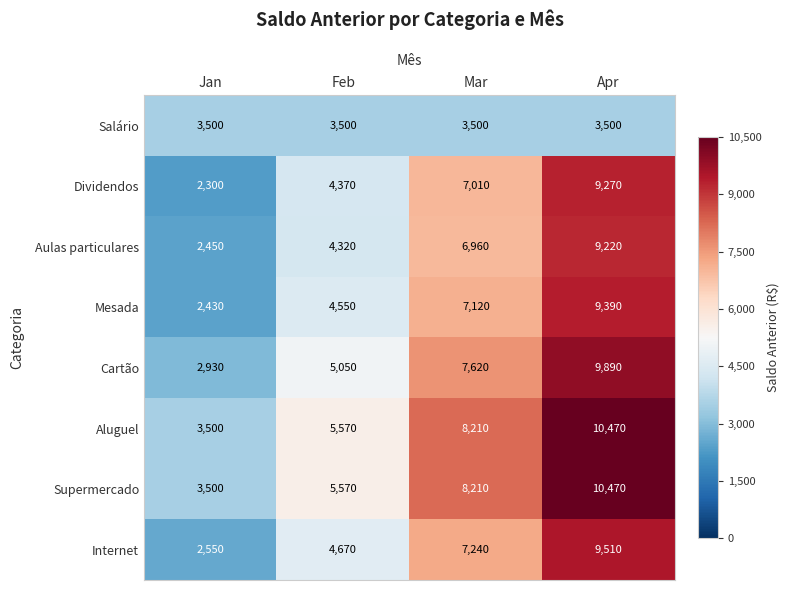

What is the spread (max minus min) of values at Jan?

1200